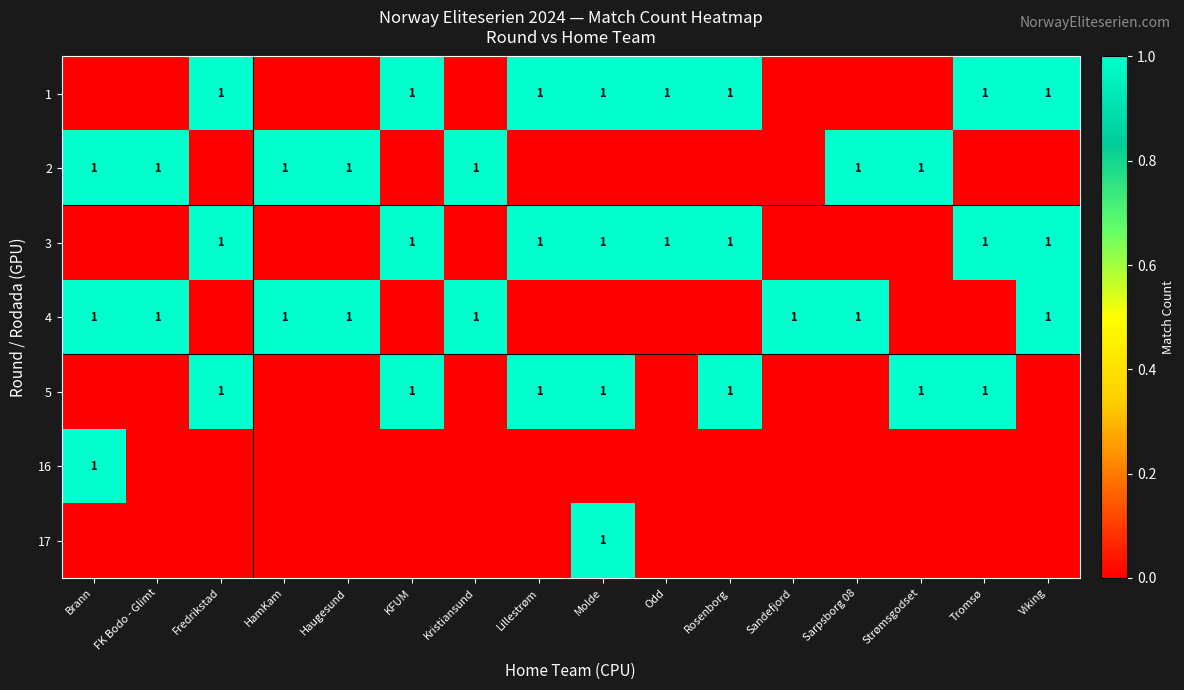

True or false: 3 has a value of 2 at Viking.

False